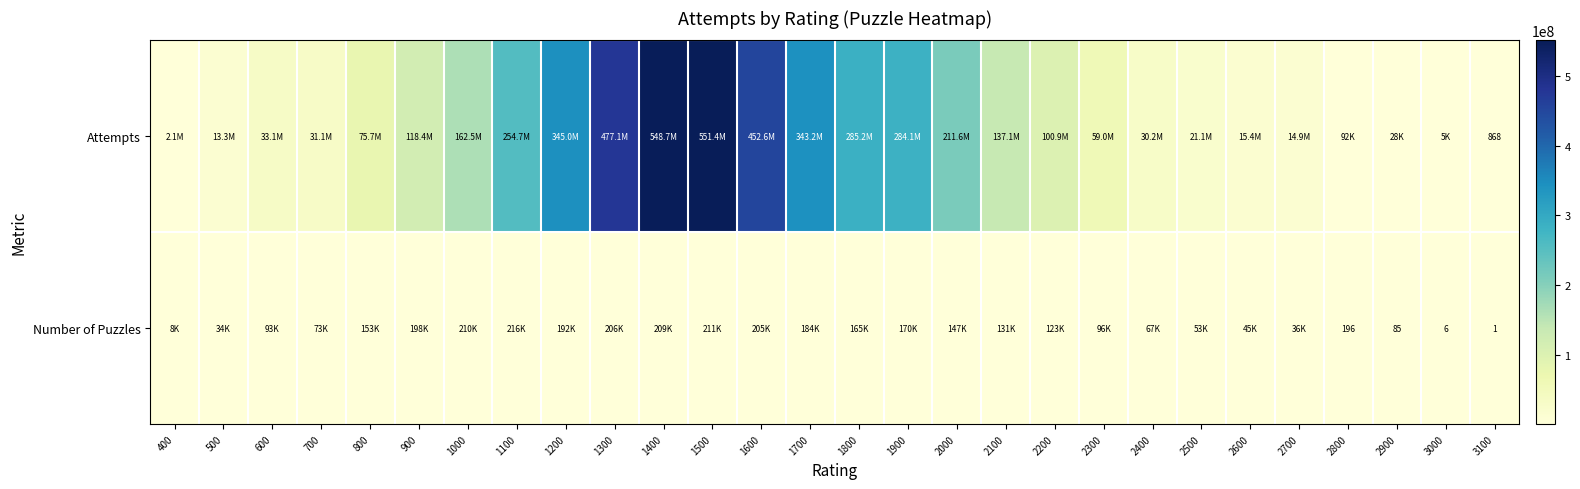

The Number of Puzzles series shows 196 at 2800. True or false?

True